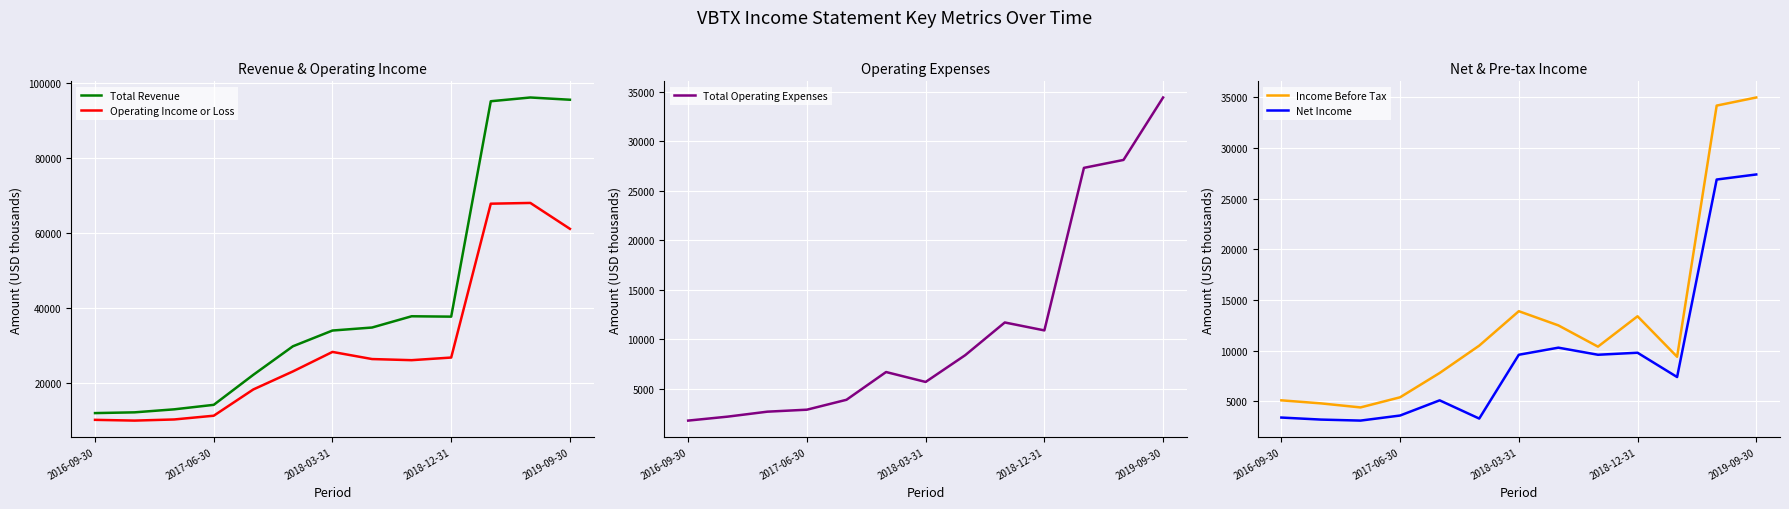

The value of Income Before Tax at 2019-09-30 is 35000. True or false?

True